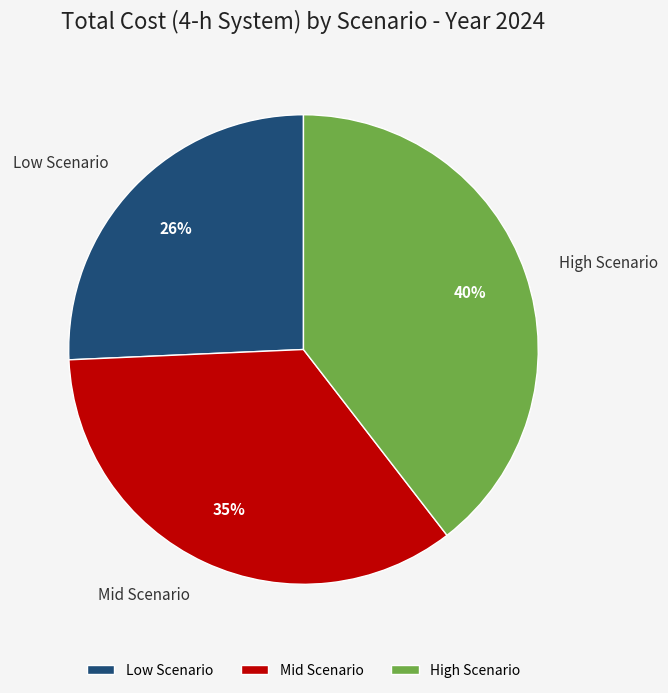

Between Low Scenario and Mid Scenario, which is larger?

Mid Scenario